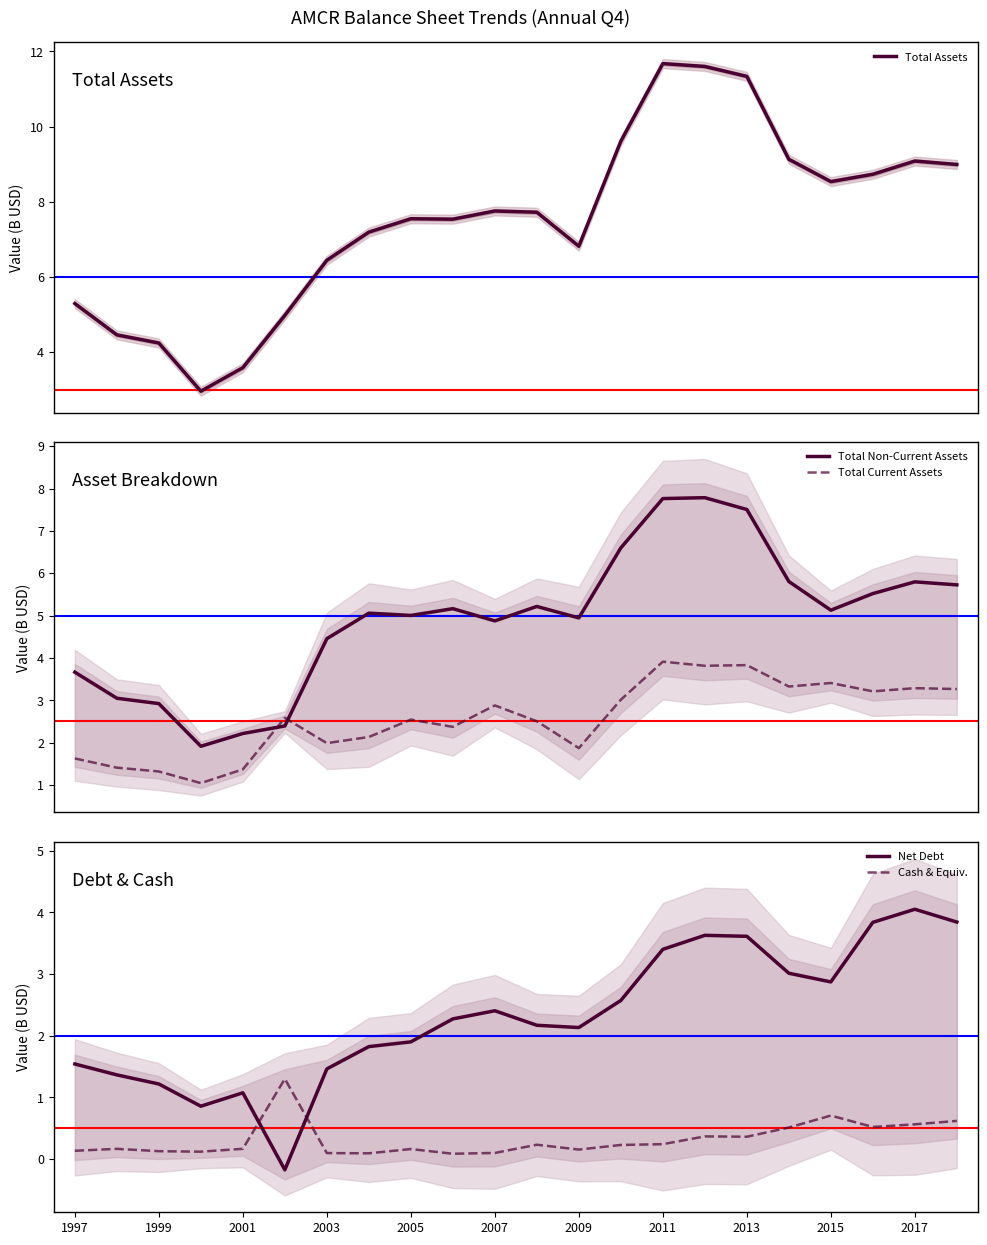

What is the highest value of the Total Current Assets series?

3.9